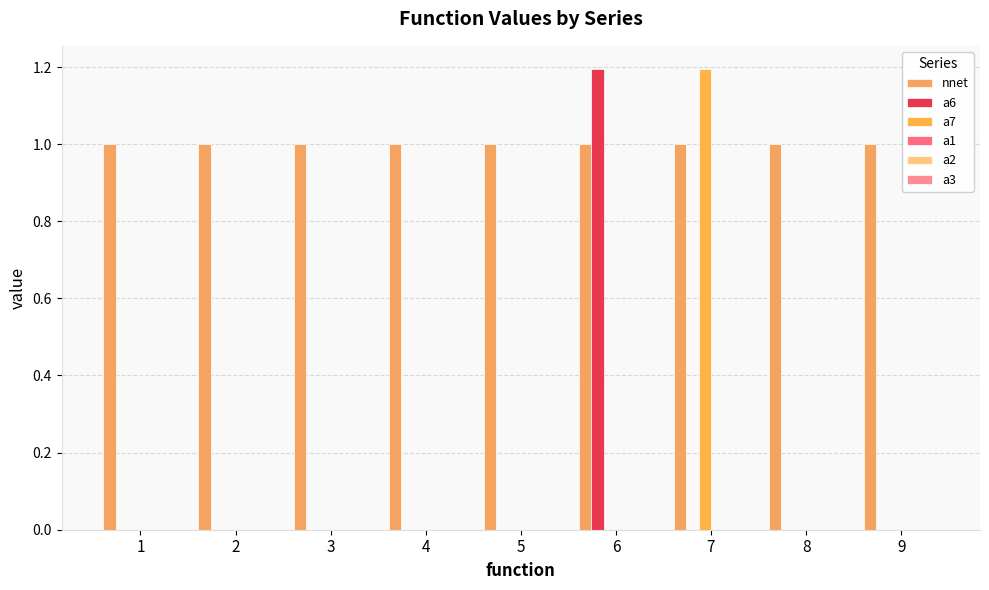

Which has a higher value, 9 or 6?

9